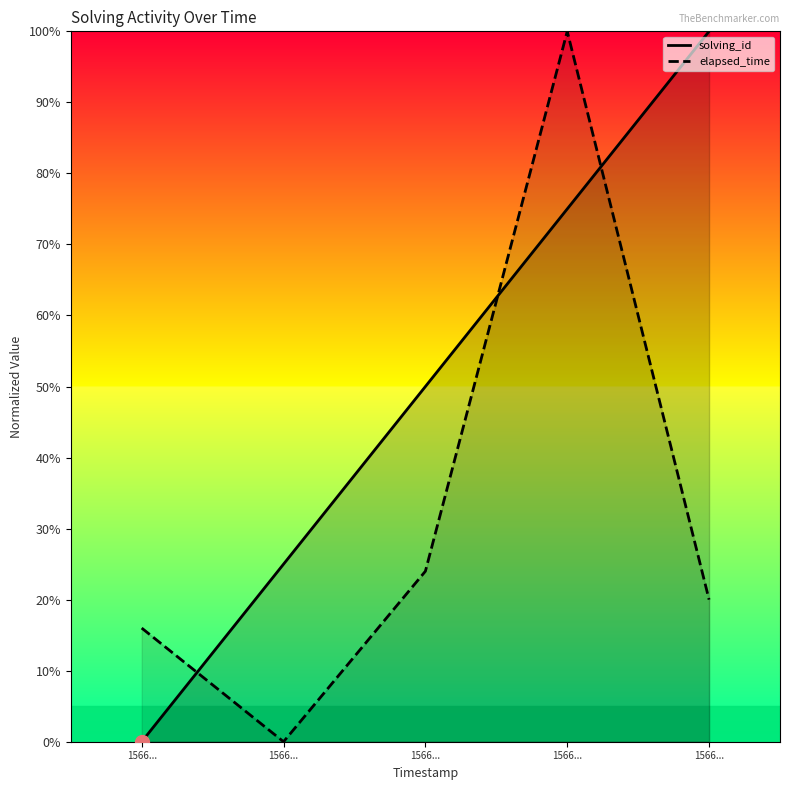

What is the greatest value displayed?

100